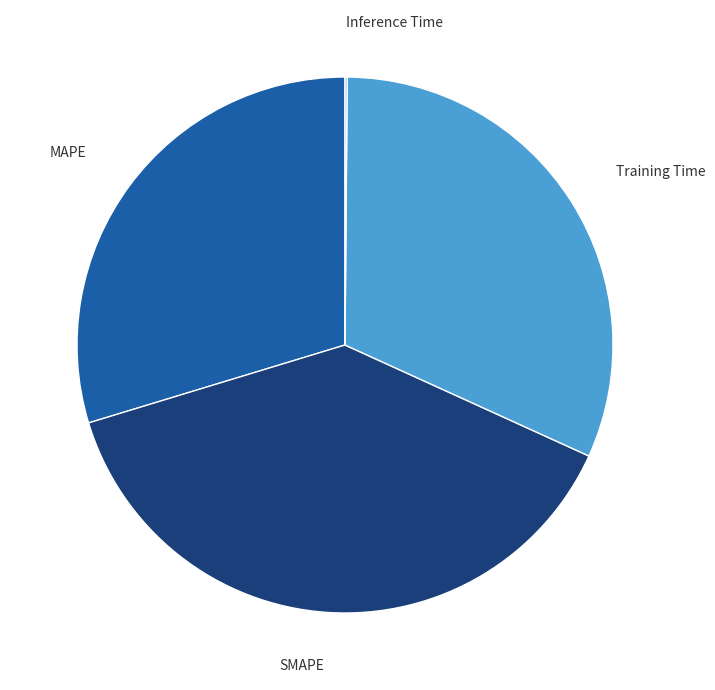

Between Training Time and SMAPE, which is larger?

SMAPE